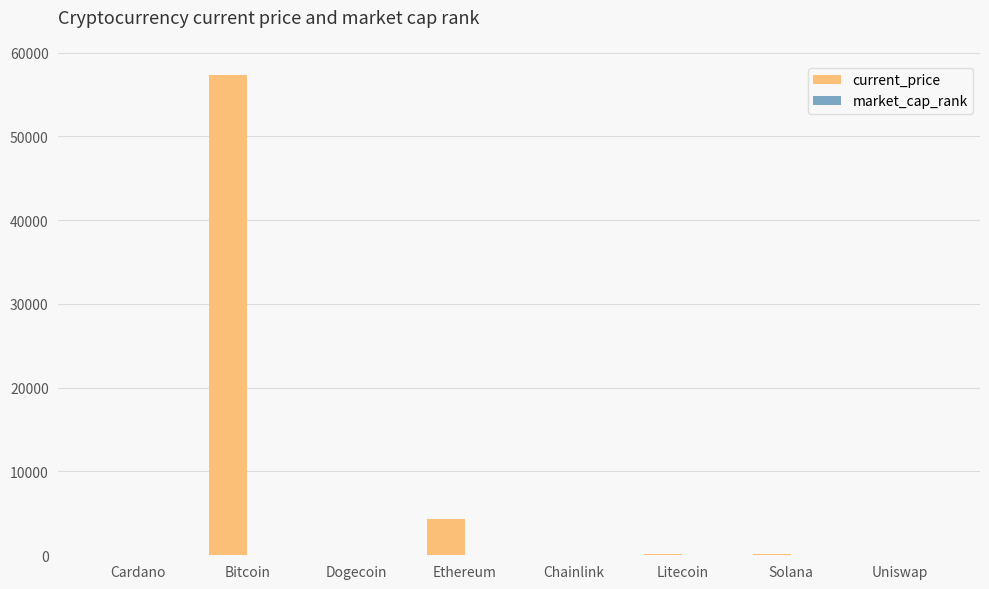

At which category is the sum across all series the highest?

Bitcoin